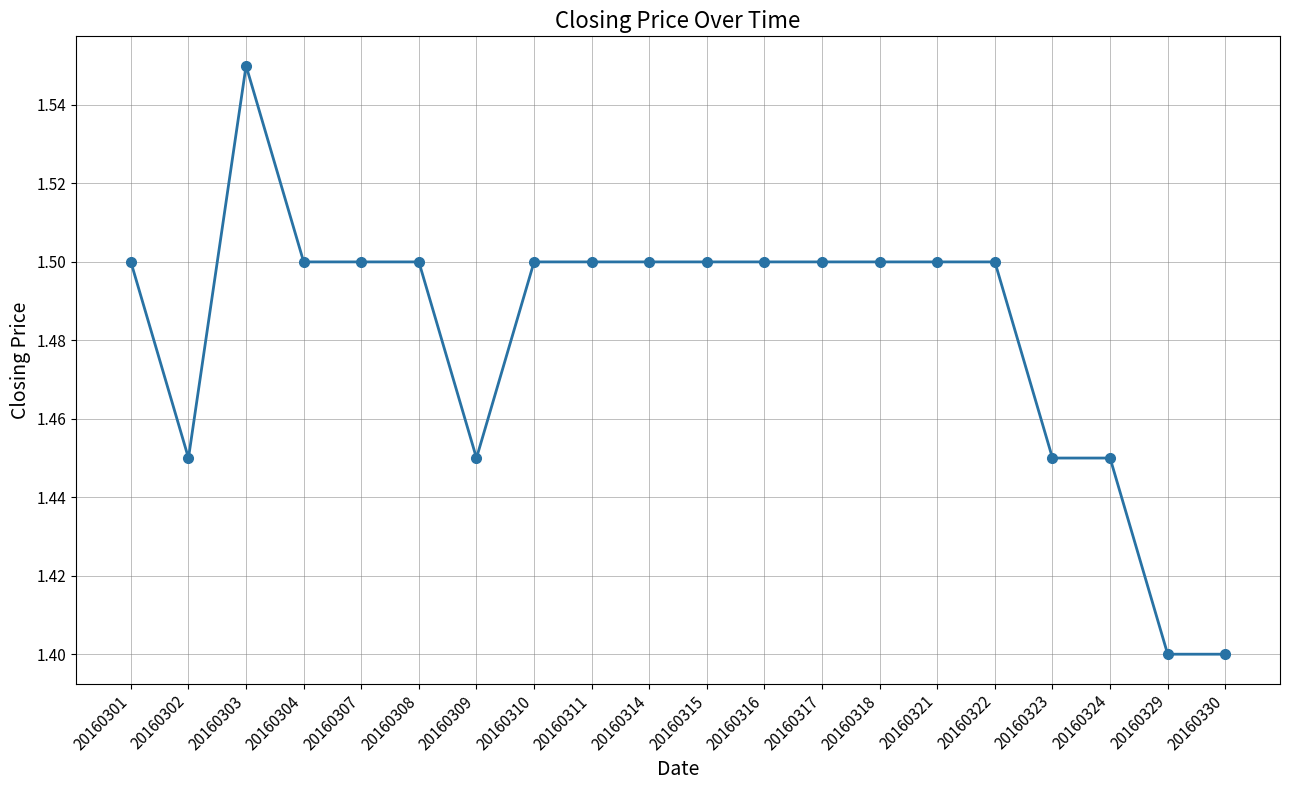

What is the value of the 1st point from the left?

1.5